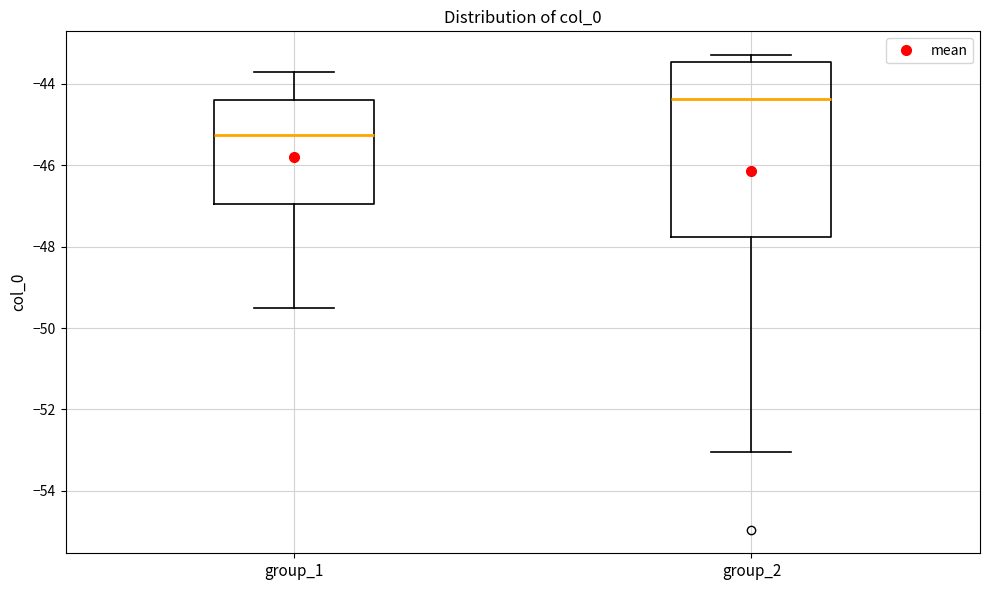

Where does the lower whisker of the box for group_1 end on the y-axis? The values are not printed on the chart, so give them approximately, as read against the axis.

-49.6